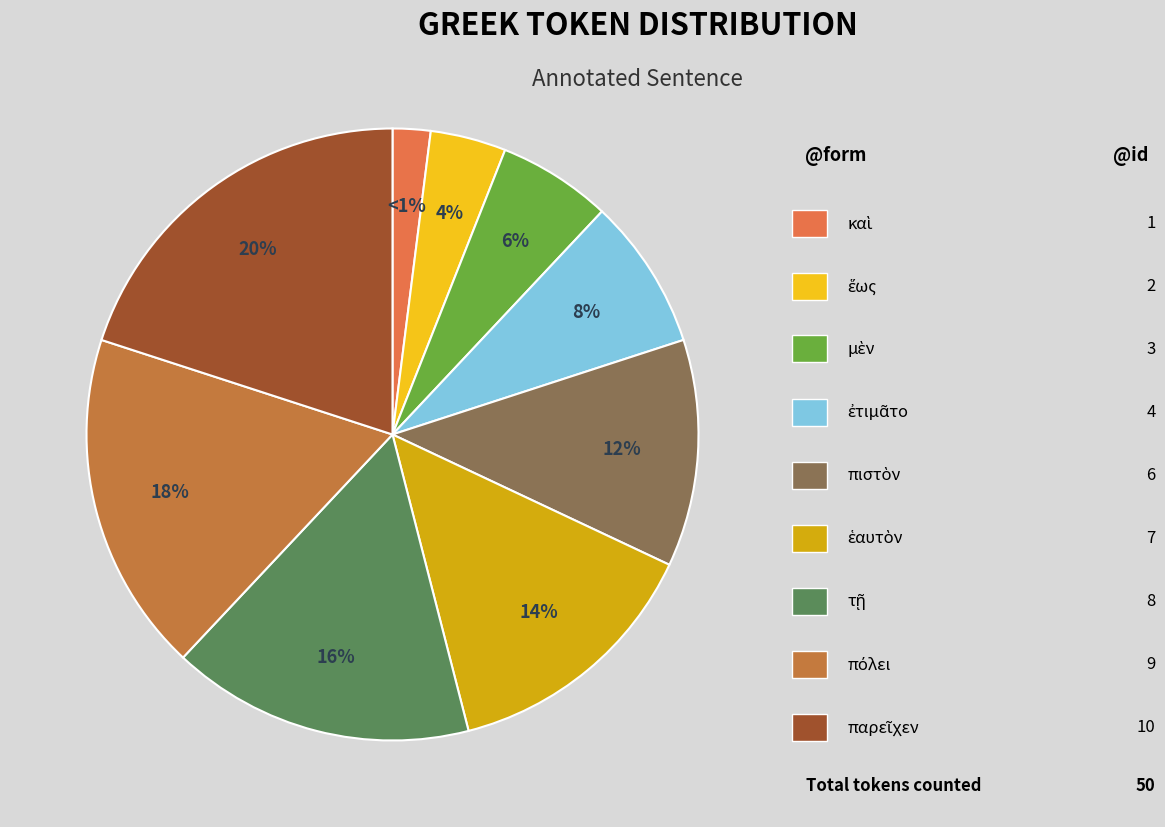

To the nearest percent, what is the combined percentage of ἕως and πόλει?

22%